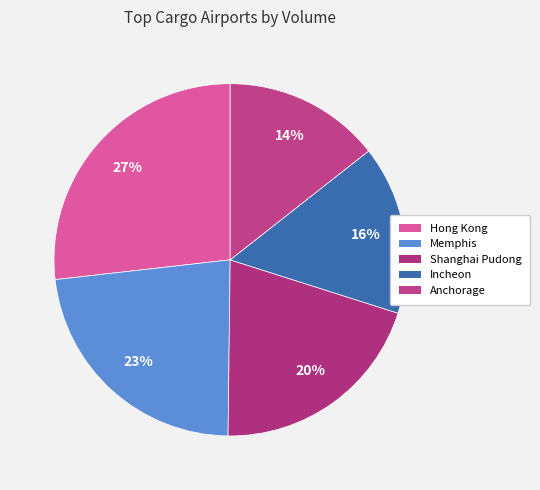

To the nearest percent, what portion does Hong Kong represent?

27%